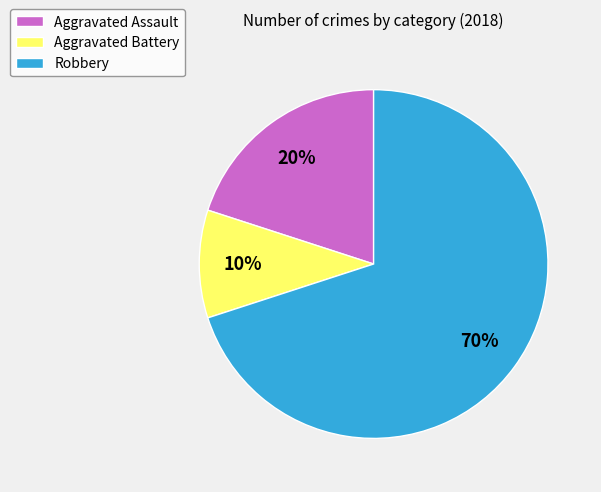

Which has a higher value, Aggravated Battery or Robbery?

Robbery